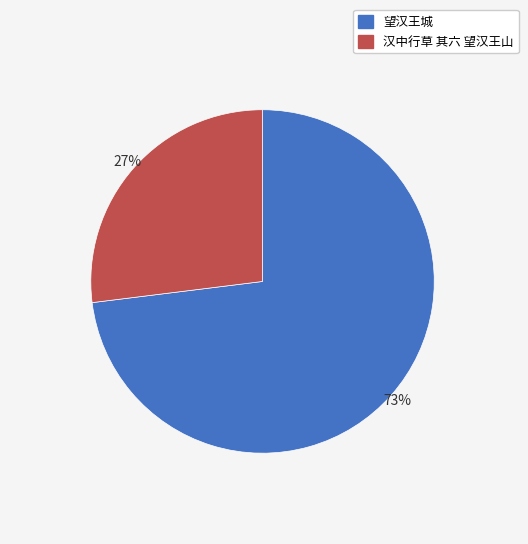

How many segments does this pie chart have?

2